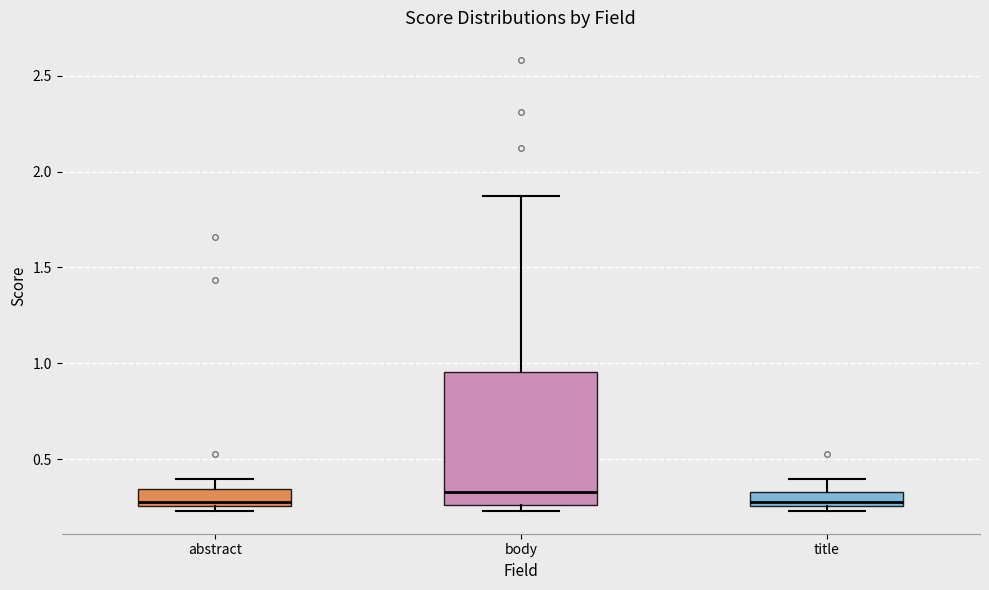

Comparing the boxes themselves (not the whiskers), which one is the tallest?

body